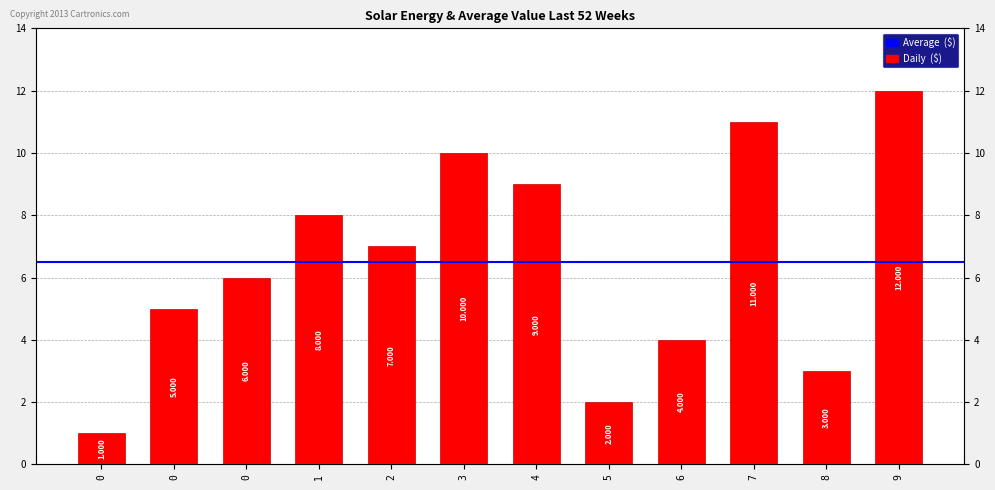

How many bars are there in total?

12